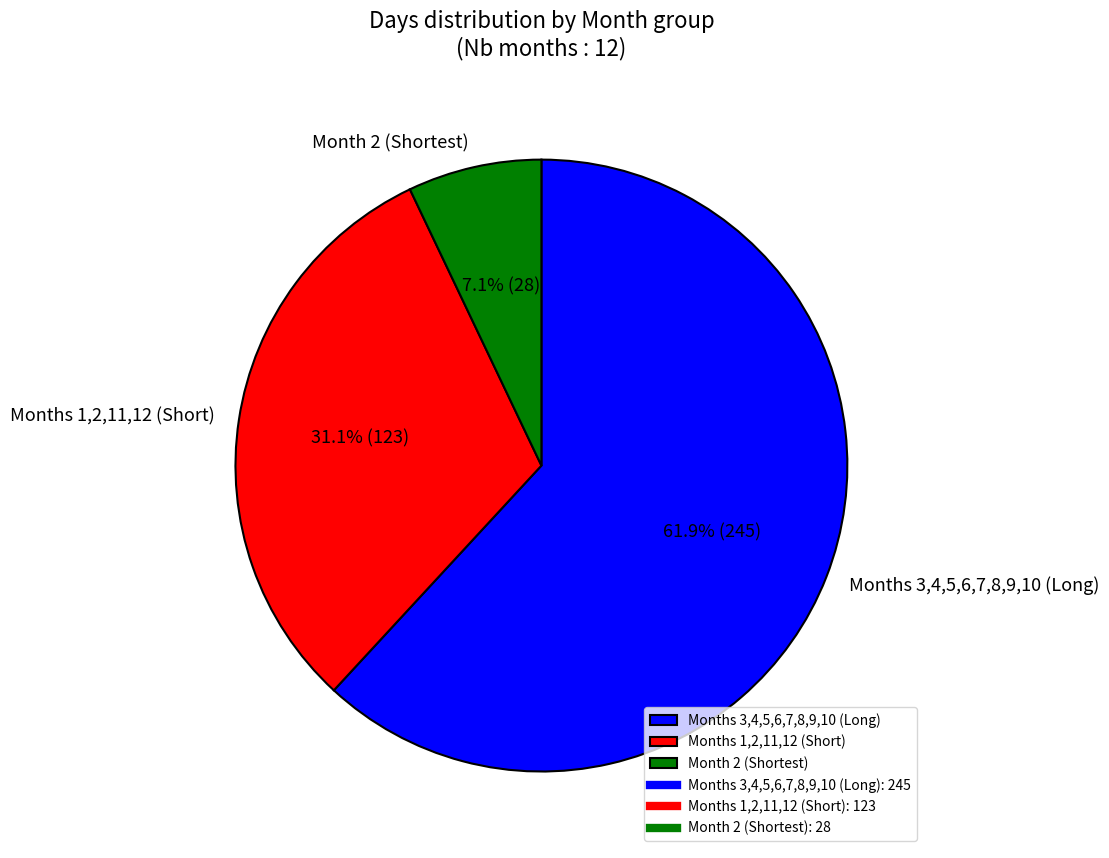

What is the ratio of the value at Months 1,2,11,12 (Short) to the value at Months 3,4,5,6,7,8,9,10 (Long)?

0.5